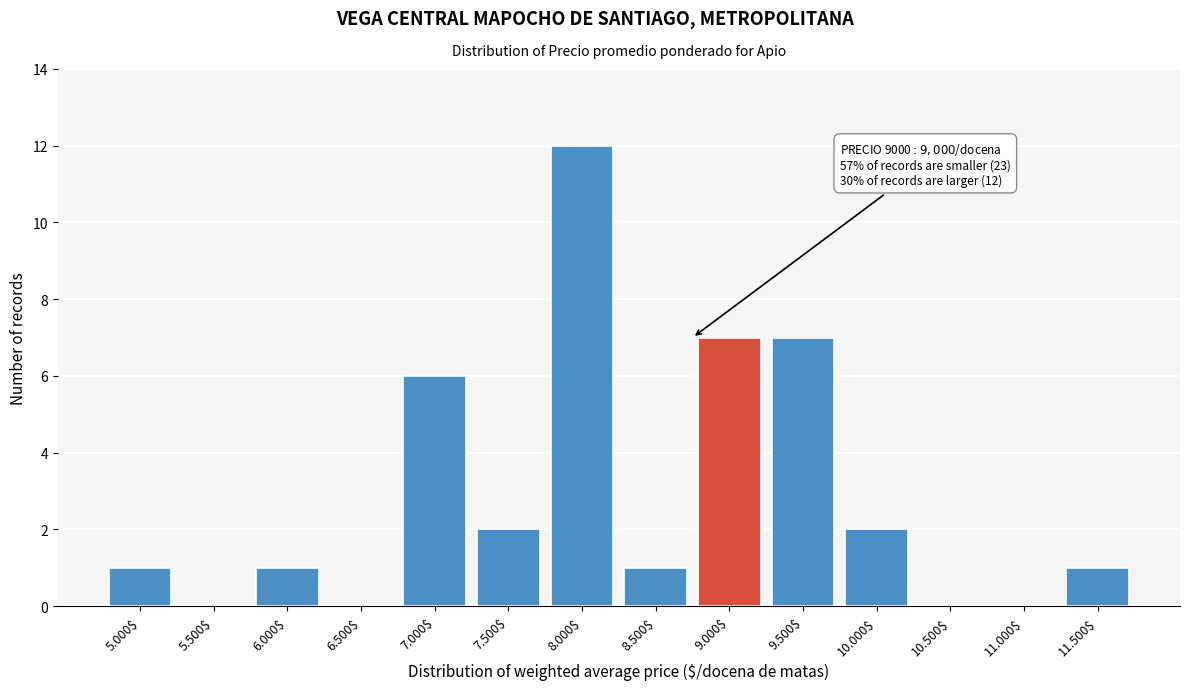

The value at 6.500$ is -6. True or false?

False